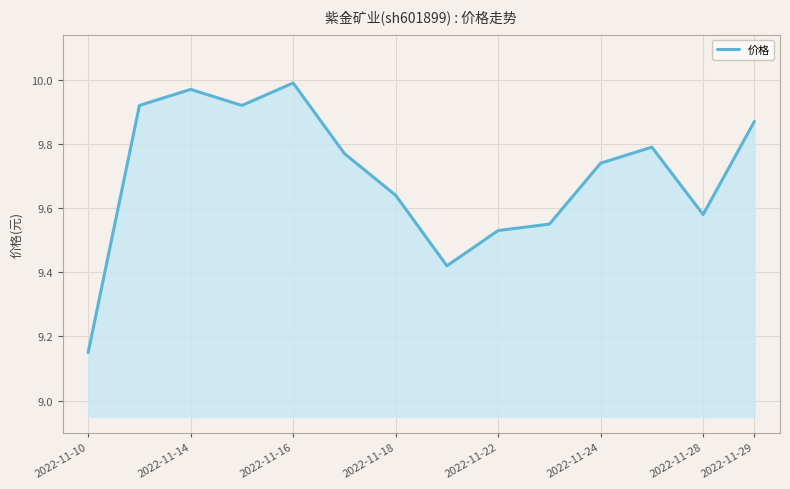

How many lines are shown in the chart?

1